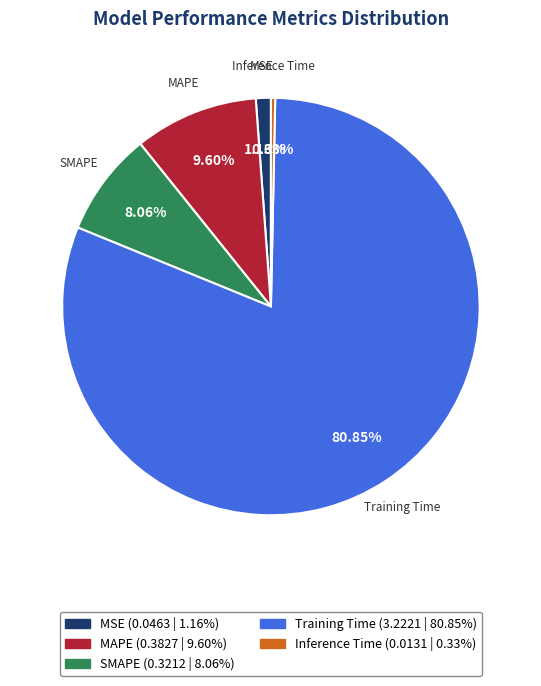

Combined, do MAPE and SMAPE account for over 50%?

No